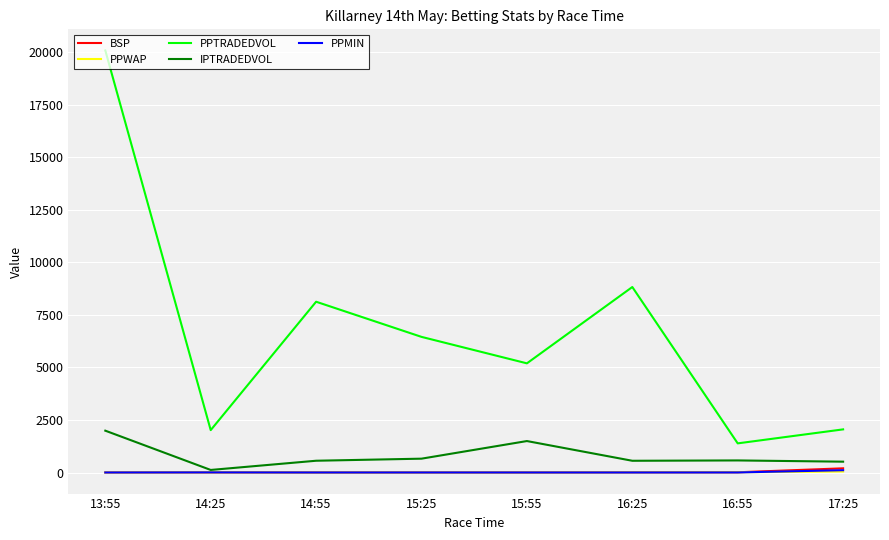

Where is PPTRADEDVOL nearest to the value 10741?

16:25